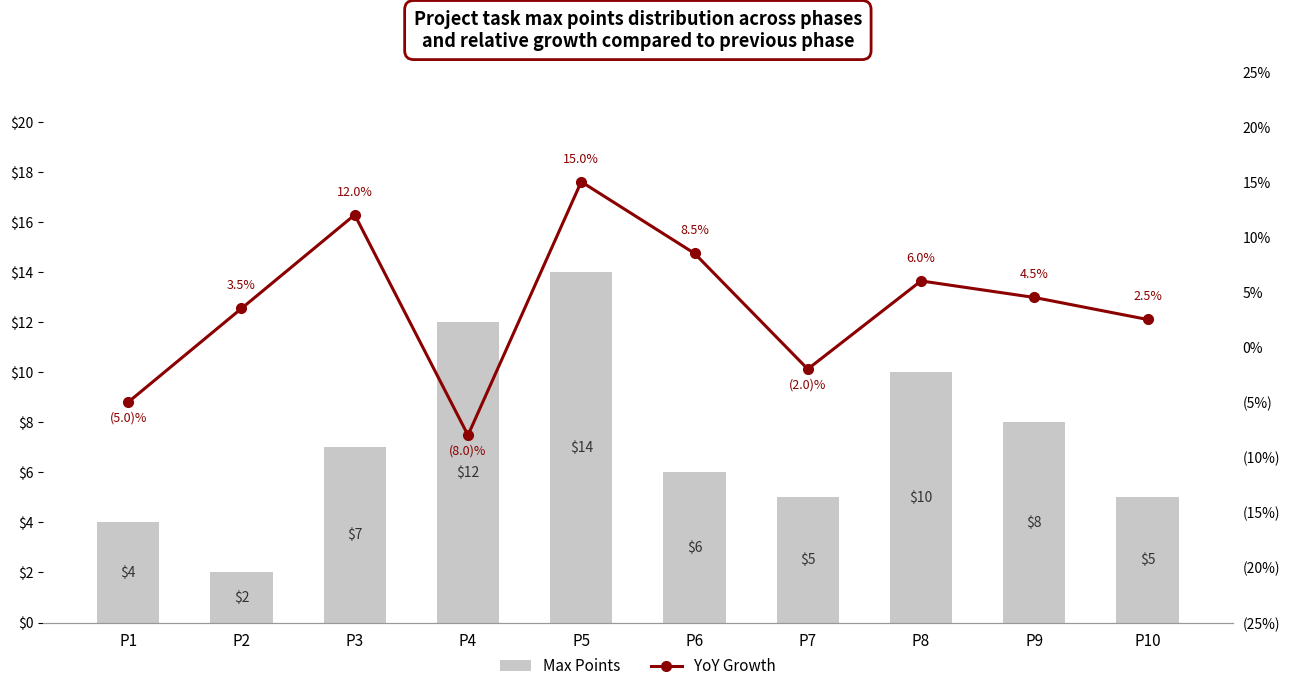

What is the average value of the YoY Growth series?

3.7